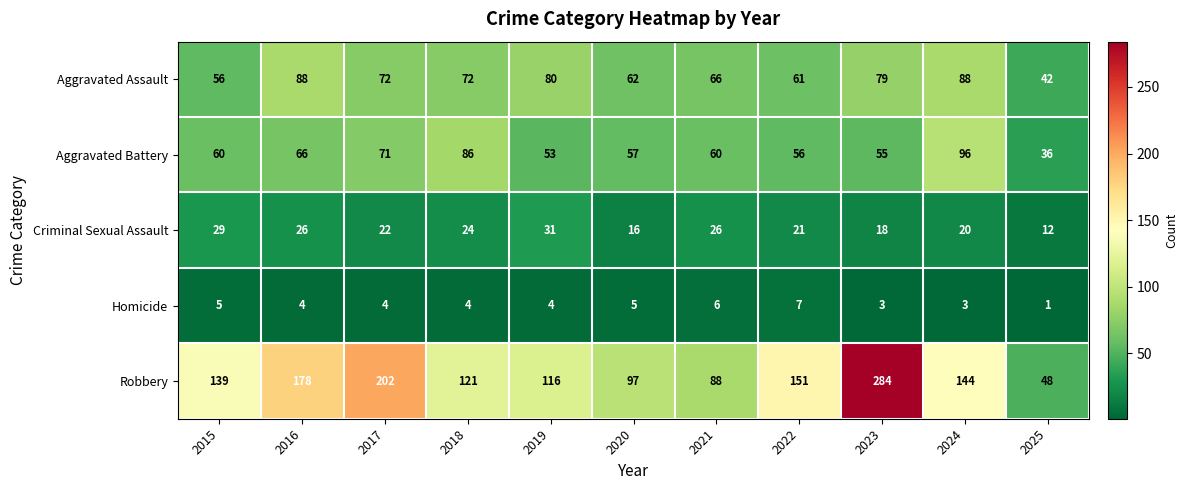

What is the difference between the maximum and minimum values in the Homicide series?

6